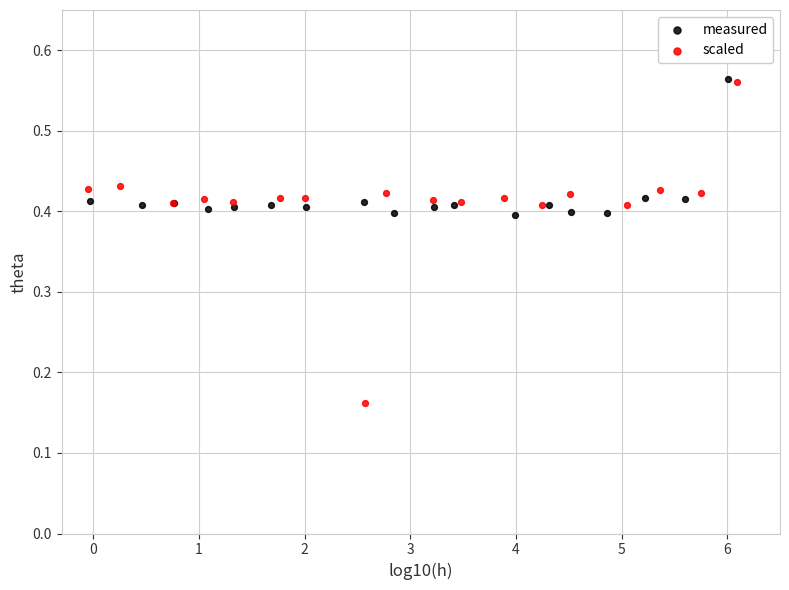

Which series reaches the minimum Y coordinate?

scaled